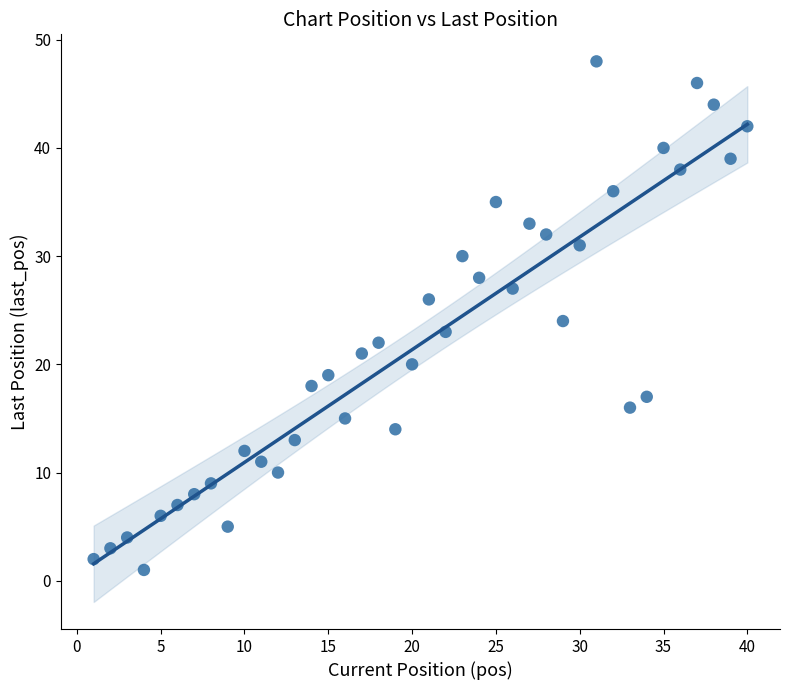

What is the range of Y values (max minus min)?

47